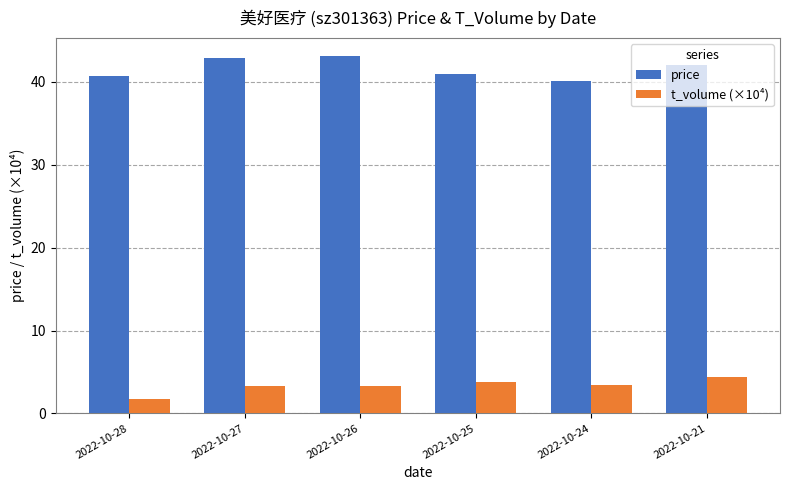

What is the lowest value of the price series?

40.1